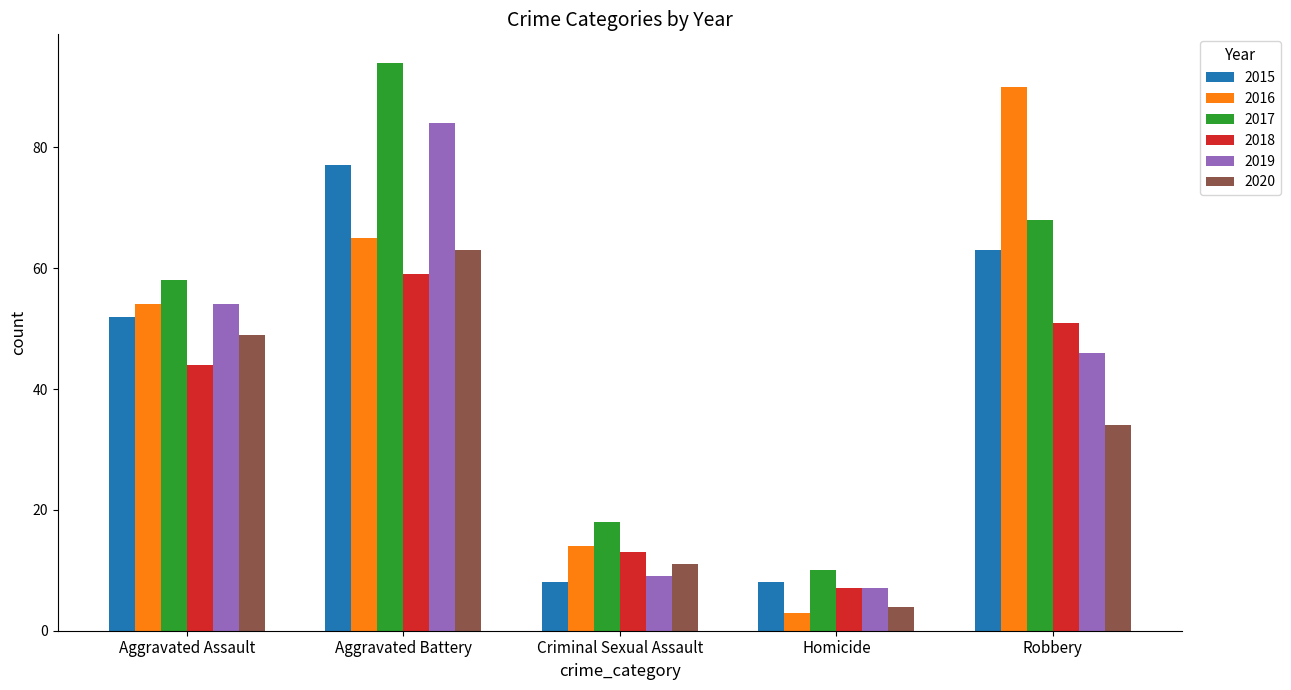

Reading left to right, list all the values displayed in this chart.

2015: 52	77	8	8	63
2016: 54	65	14	3	90
2017: 58	94	18	10	68
2018: 44	59	13	7	51
2019: 54	84	9	7	46
2020: 49	63	11	4	34